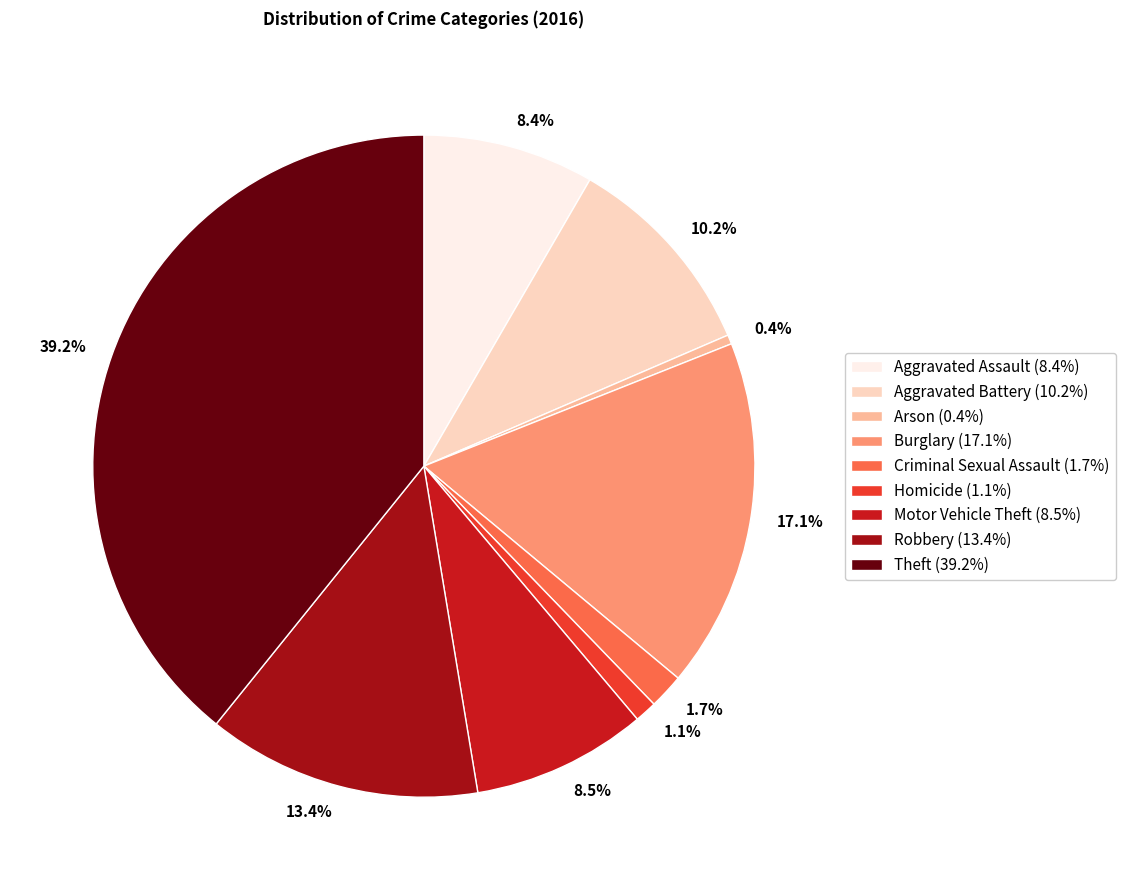

To the nearest percent, what is the difference between the largest and smallest slice percentages?

39%